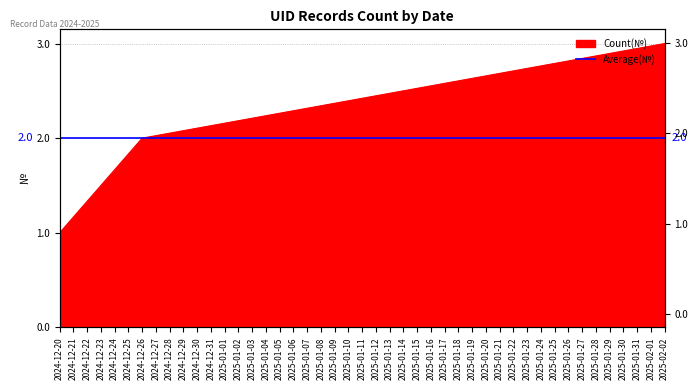

What is the smallest value displayed?

1